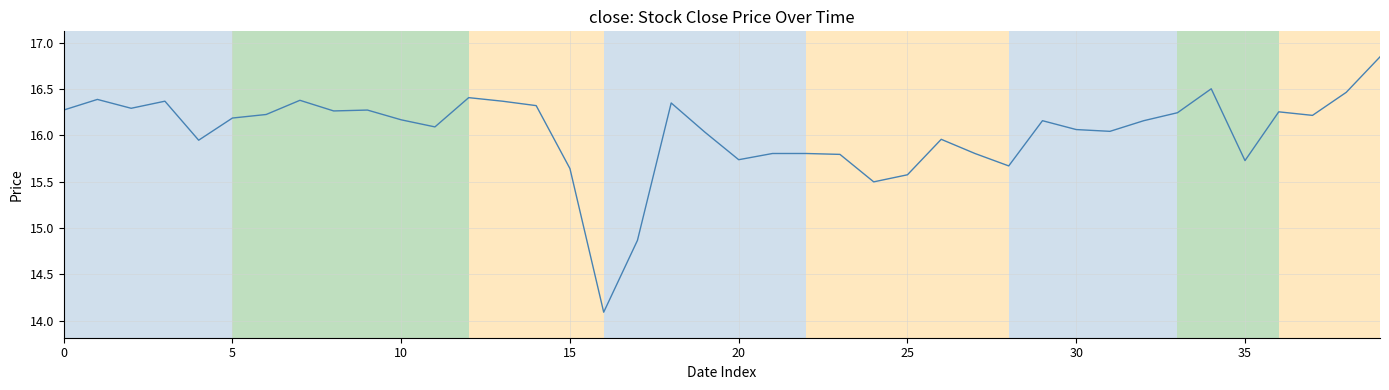

What is the minimum value shown in the chart?

14.1